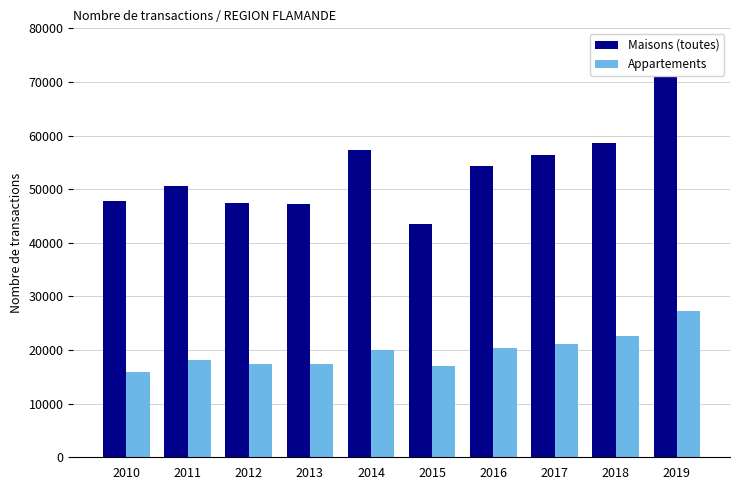

What are all the series names shown in the legend?

Maisons (toutes), Appartements